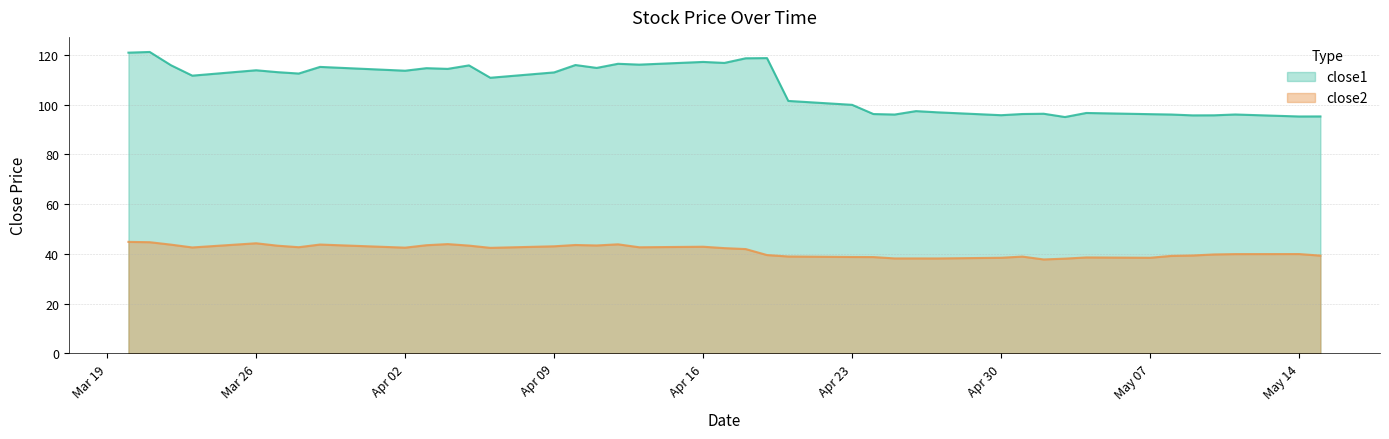

True or false: close1 and close2 cross at least once.

False